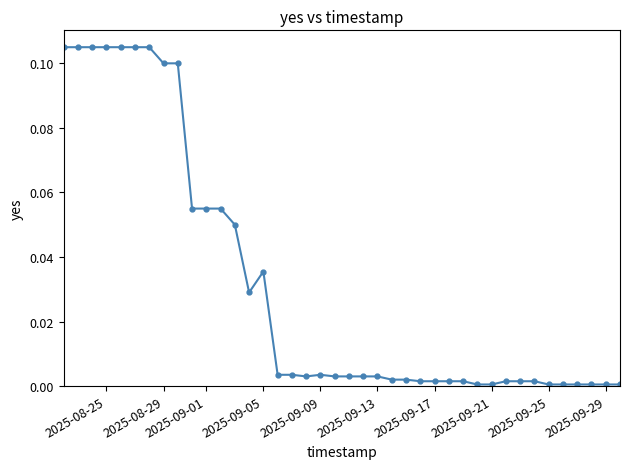

What is the sum of all values?

1.3